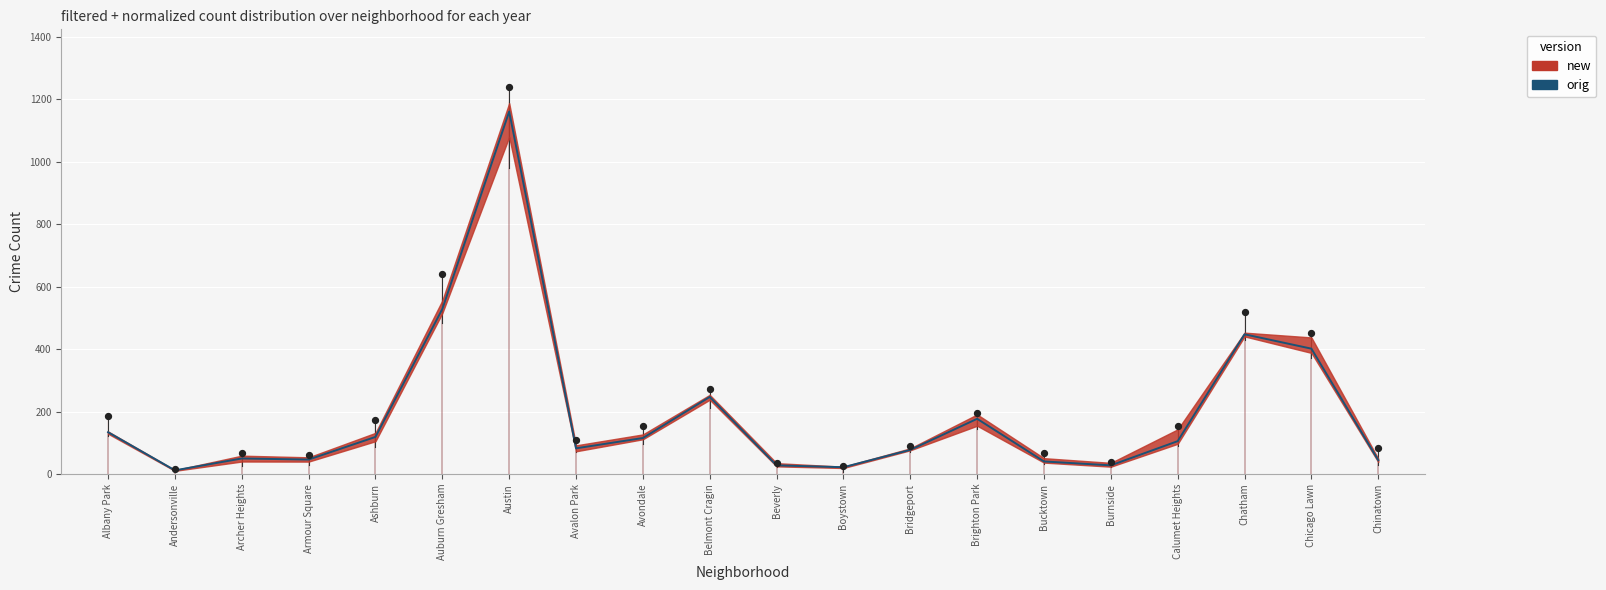

Which has a higher value, Bridgeport or Albany Park?

Albany Park